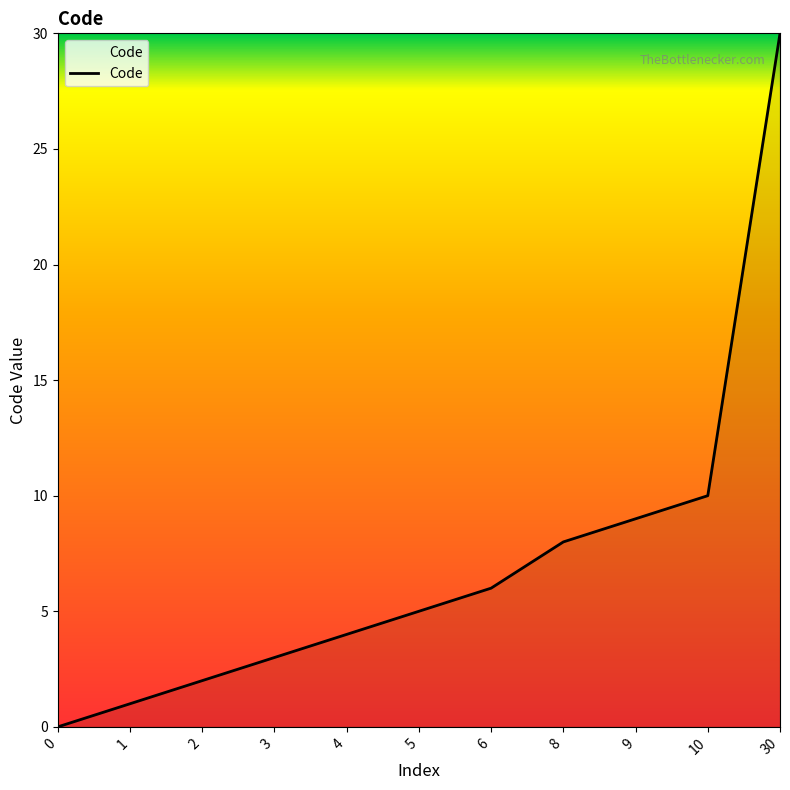

Which category has the highest value across all series?

30